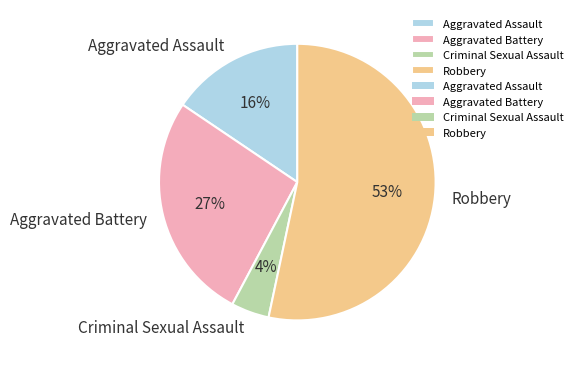

Combined, do Aggravated Battery and Criminal Sexual Assault account for over 50%?

No